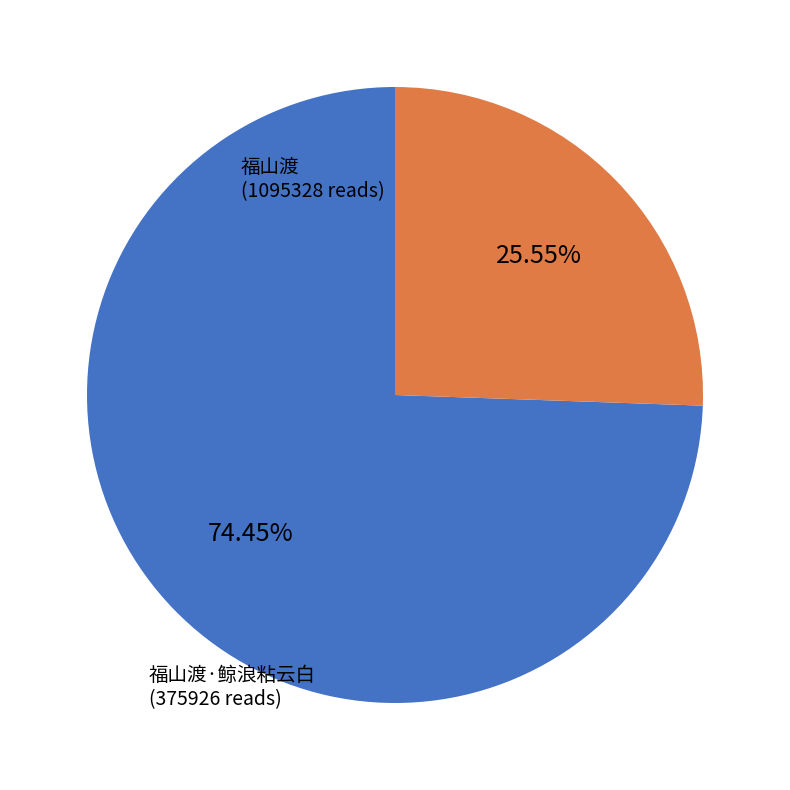

To the nearest percent, what is the average slice percentage?

50%